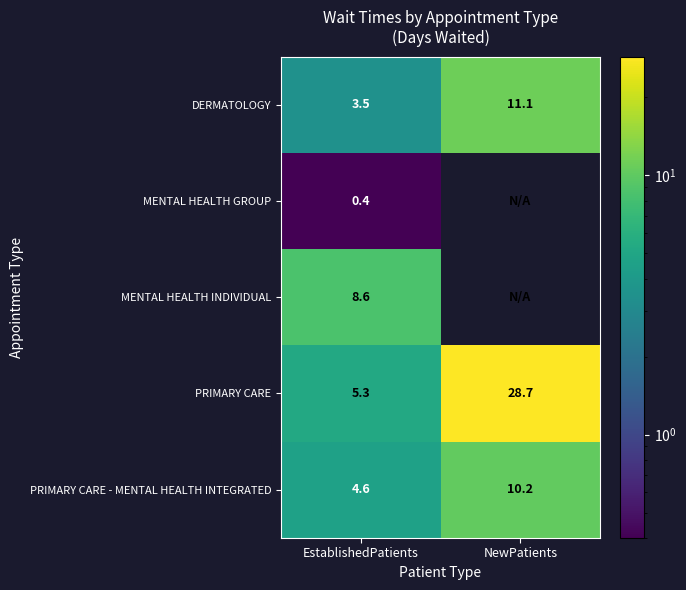

Where is PRIMARY CARE nearest to the value 17?

EstablishedPatients